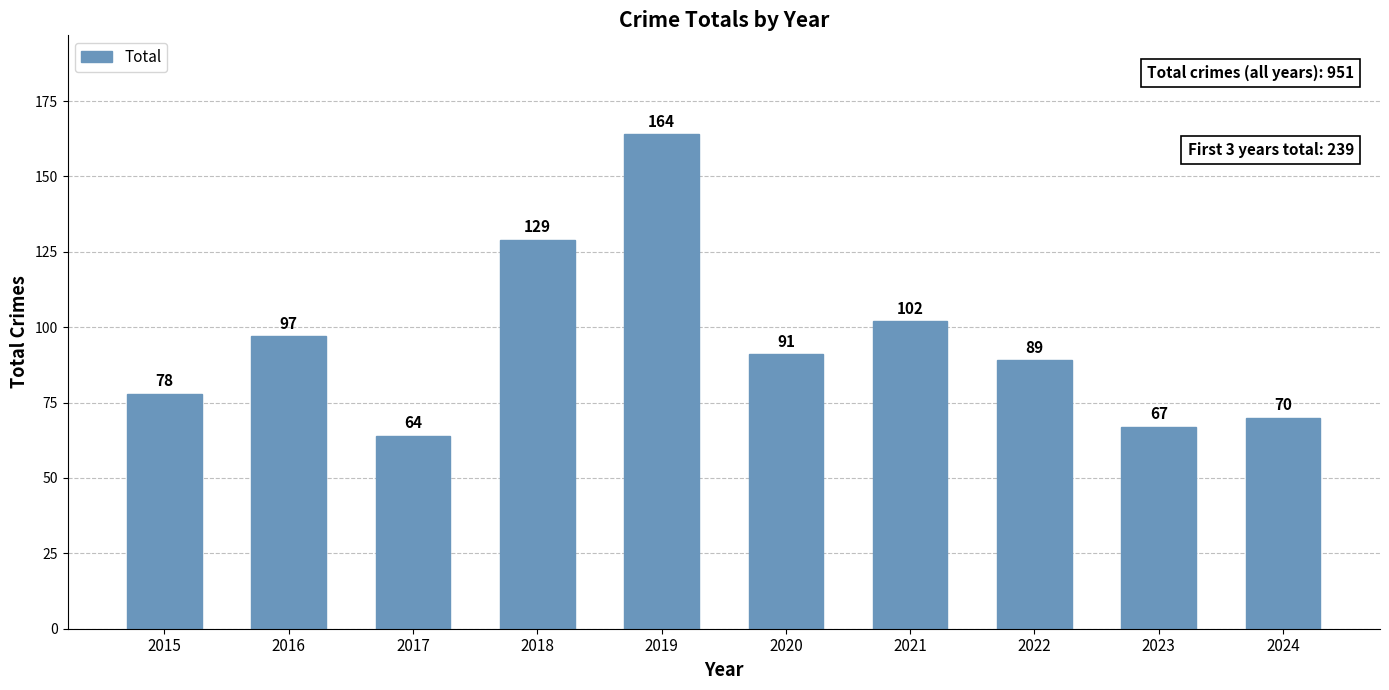

Reading left to right, extract all data points from this chart.

78	97	64	129	164	91	102	89	67	70